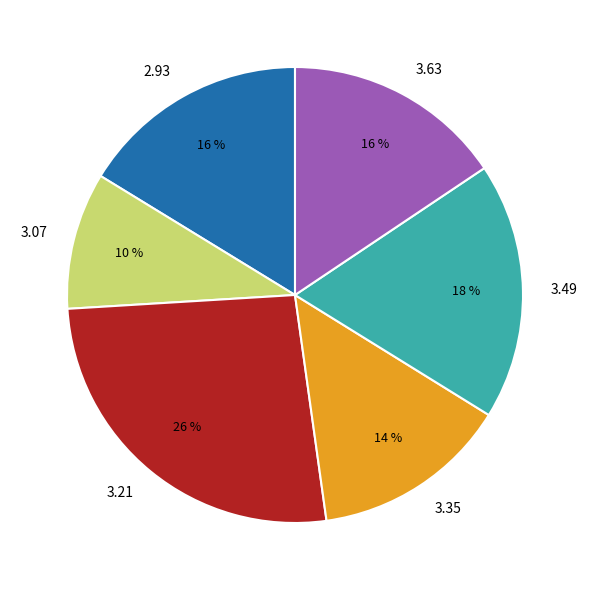

To the nearest percent, what is the combined percentage of 3.35 and 2.93?

30%